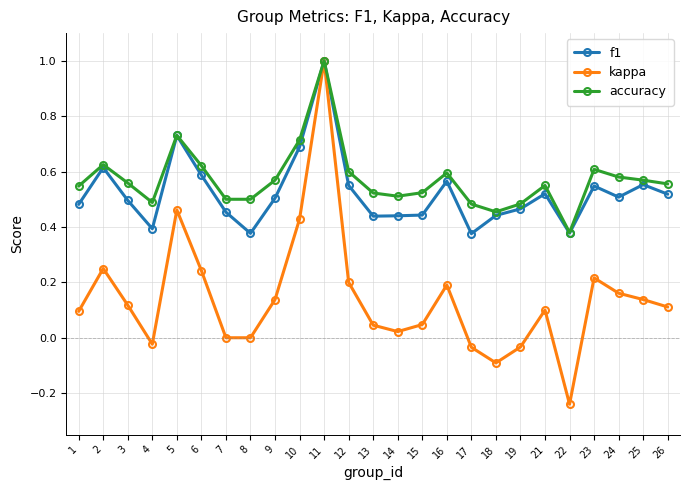

True or false: f1 has a value of 0.1 at 17.

False